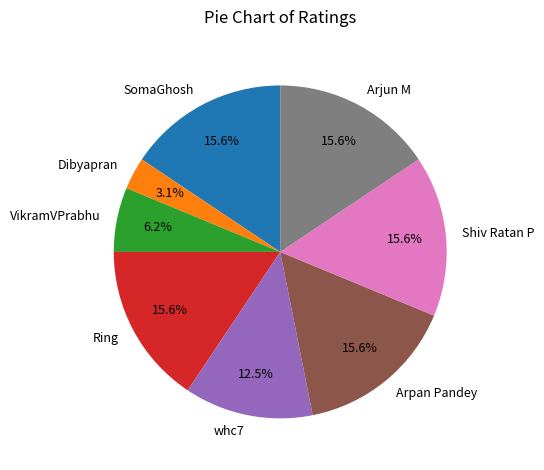

Approximately how many times larger is the value at VikramVPrabhu compared to Arjun M?

0.4